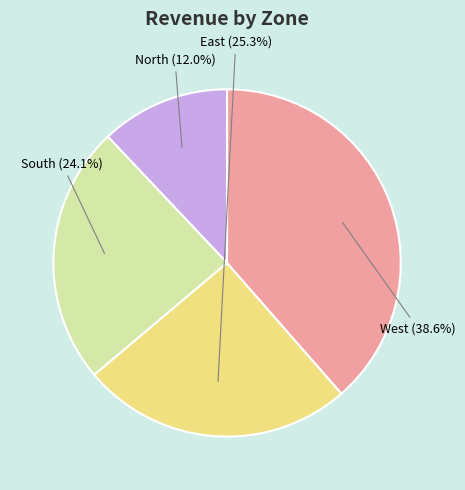

What percentage is NOT represented by North?

88.0%